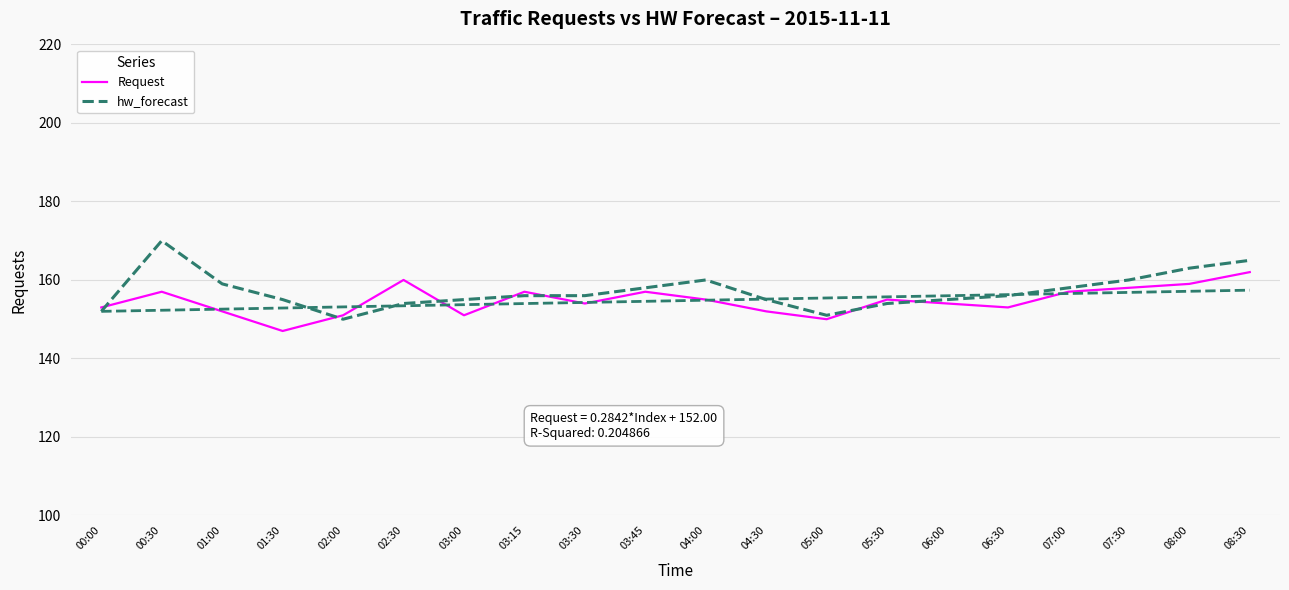

List the labels in order of Request value, largest first.

08:30, 02:30, 08:00, 07:30, 00:30, 03:15, 03:45, 07:00, 04:00, 05:30, 03:30, 06:00, 00:00, 06:30, 01:00, 04:30, 02:00, 03:00, 05:00, 01:30